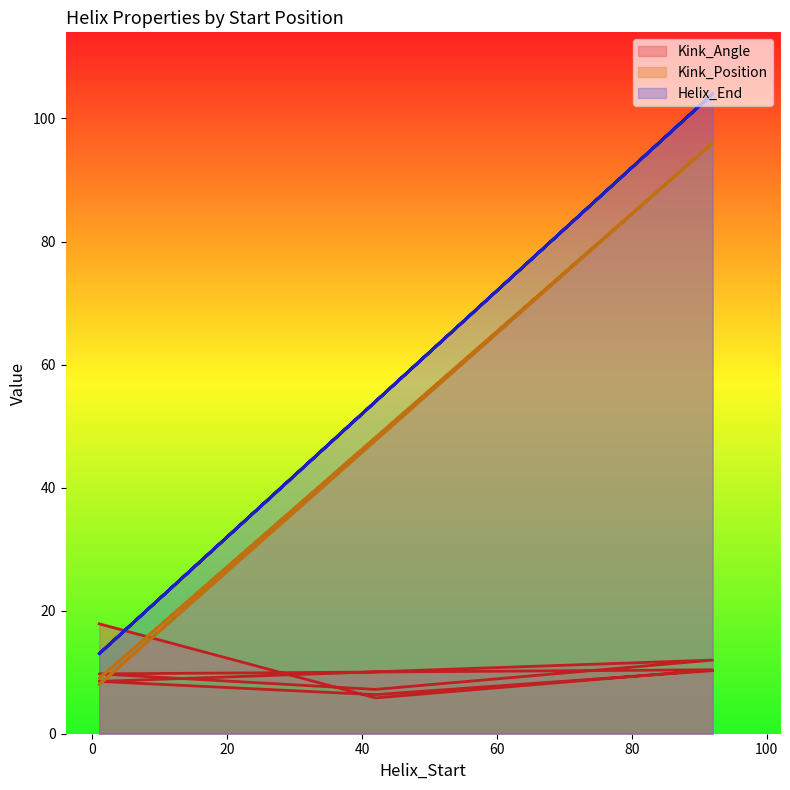

What are all the series names shown in the legend?

Kink_Angle, Kink_Position, Helix_End